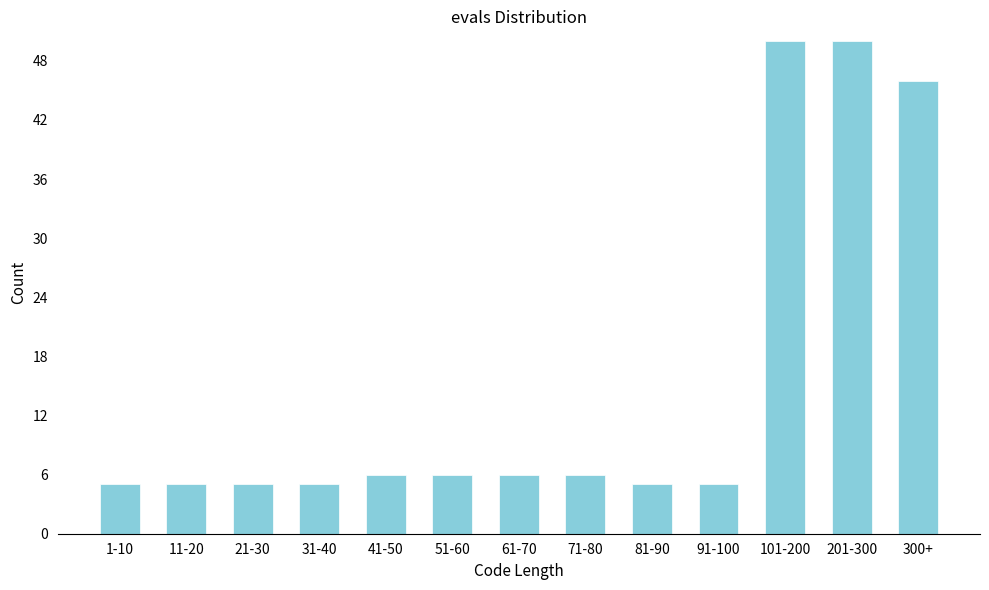

Reading left to right, transcribe all the data shown in this chart.

5	5	5	5	6	6	6	6	5	5	50	50	46